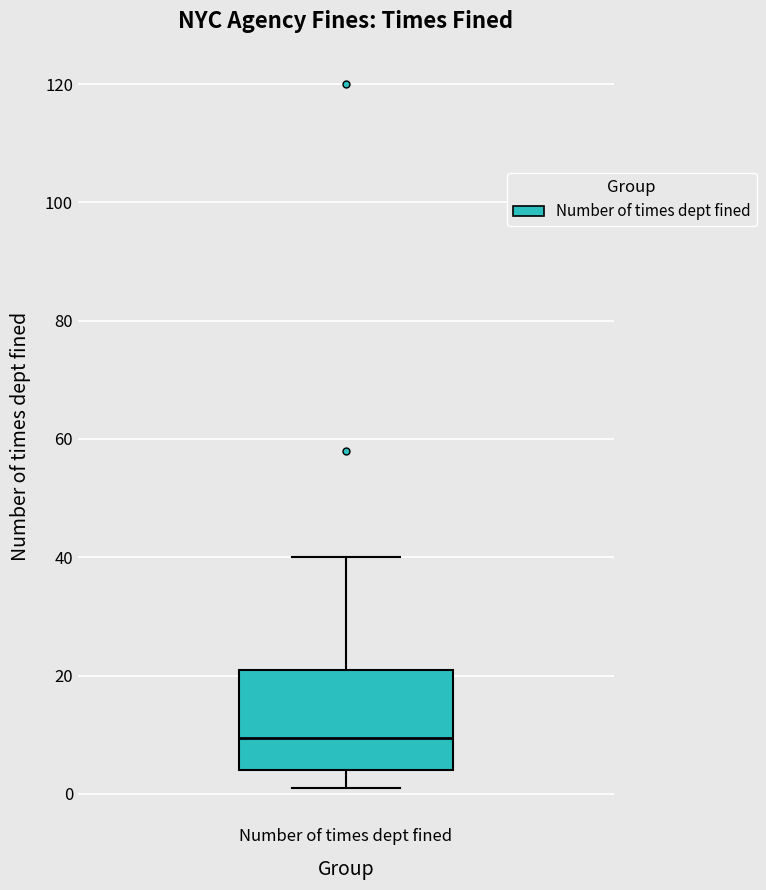

Transcribe this box plot: give where the median line is, the range the box spans, and where the two whiskers end, as read against the y-axis. The values are not printed on the chart, so give them approximately, as read against the axis.

median 10, box 4 to 22, whiskers 2 to 40